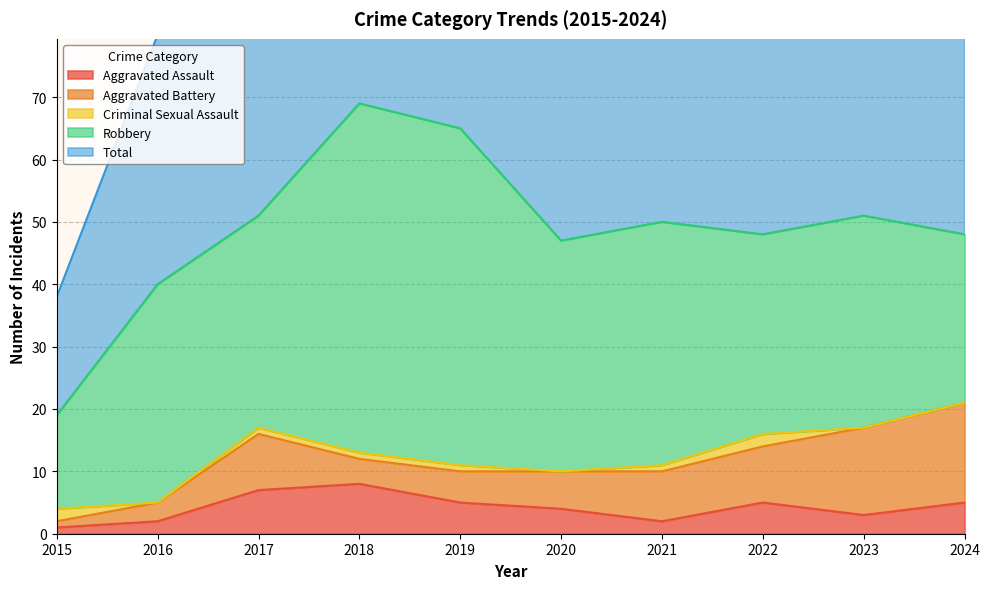

What is the difference between the maximum and minimum values in the Aggravated Assault series?

7